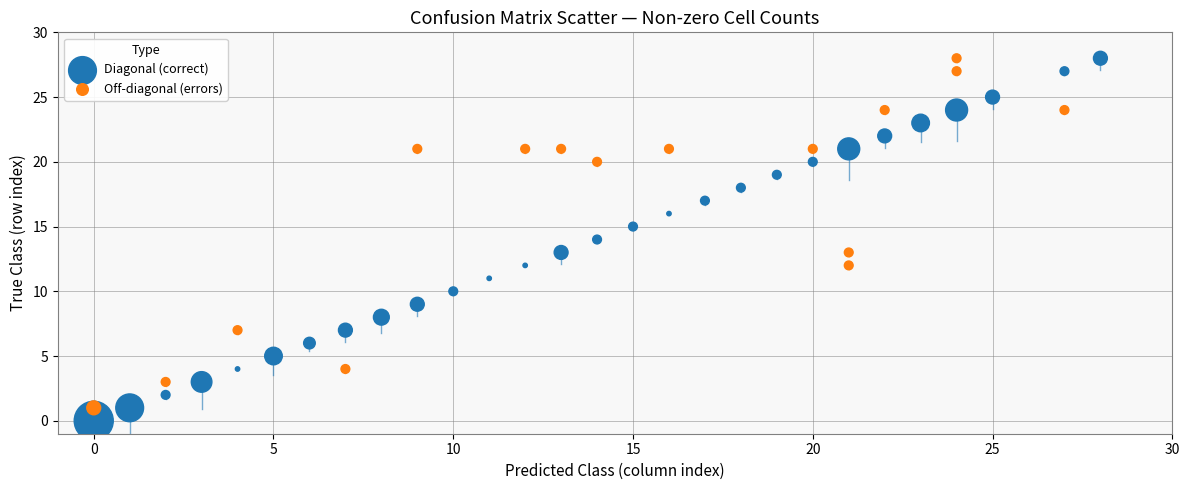

What are all the series names shown in the legend?

Diagonal (correct), Off-diagonal (errors)